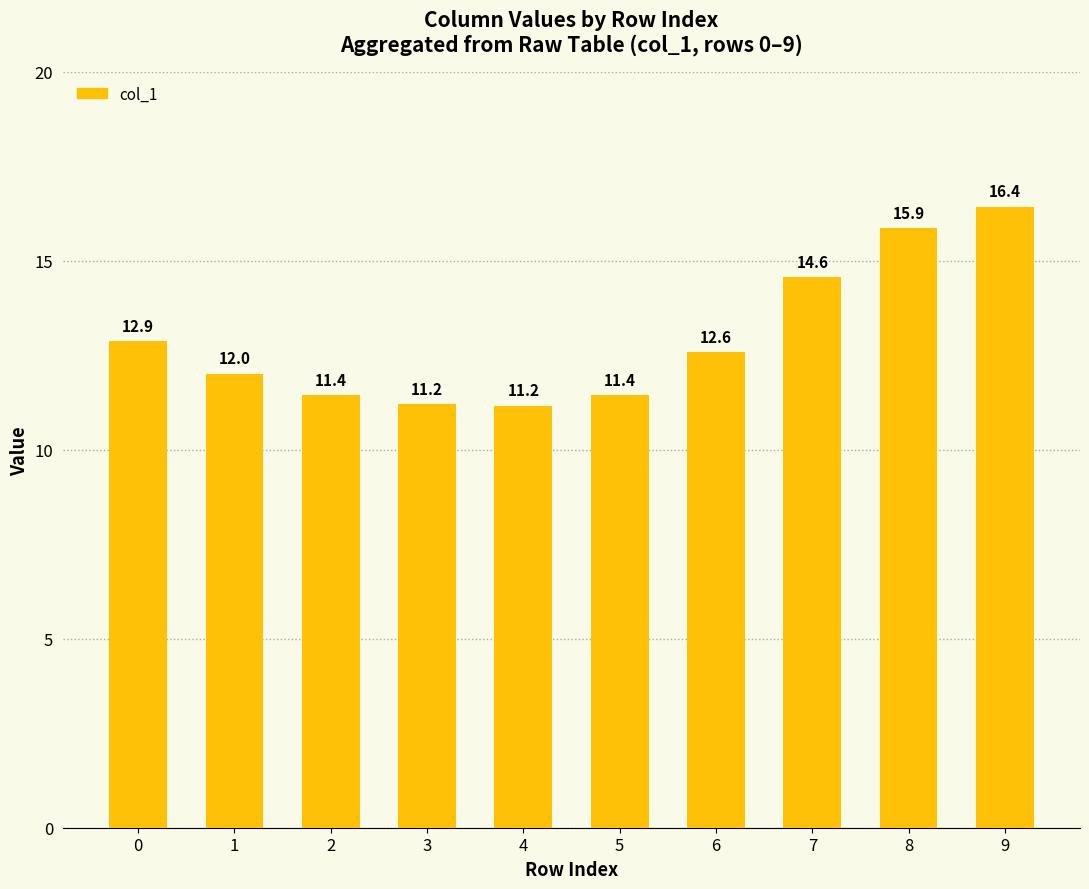

Reading right to left, transcribe all the data shown in this chart.

9=16.4	8=15.9	7=14.6	6=12.6	5=11.4	4=11.2	3=11.2	2=11.4	1=12.0	0=12.9